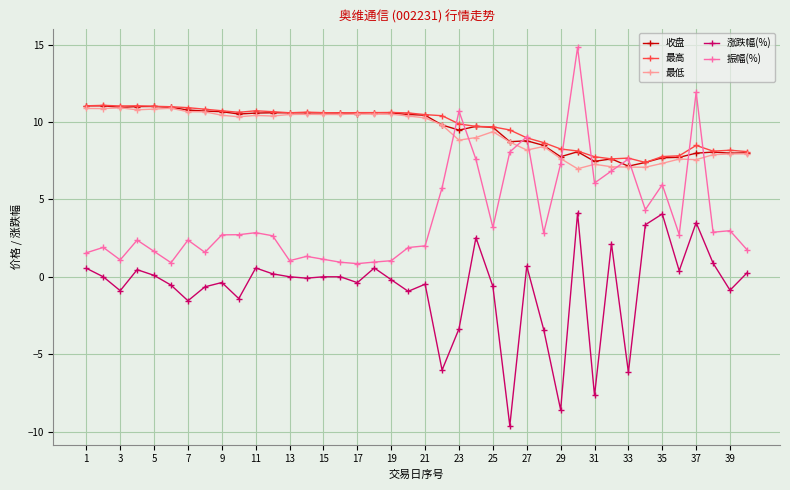

True or false: 收盘 has more than 1 points higher than both neighbors.

True